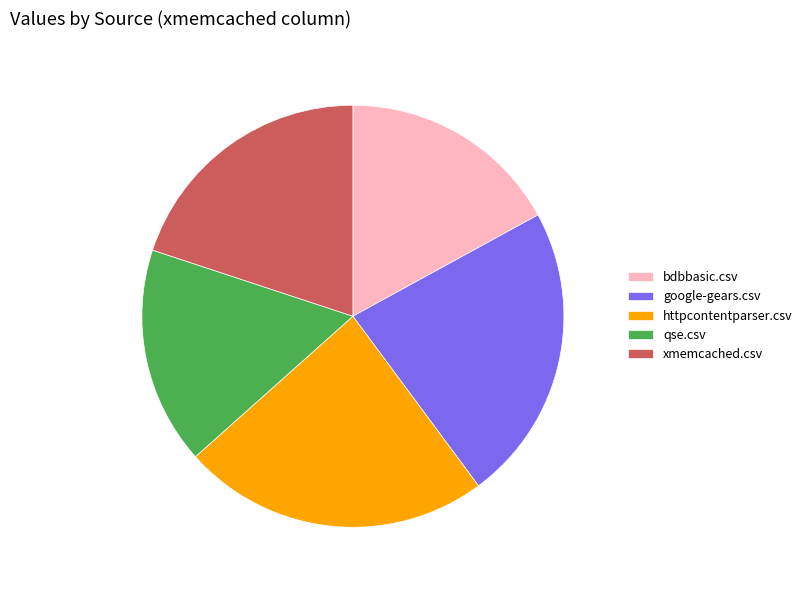

Which has a higher value, google-gears.csv or xmemcached.csv?

google-gears.csv